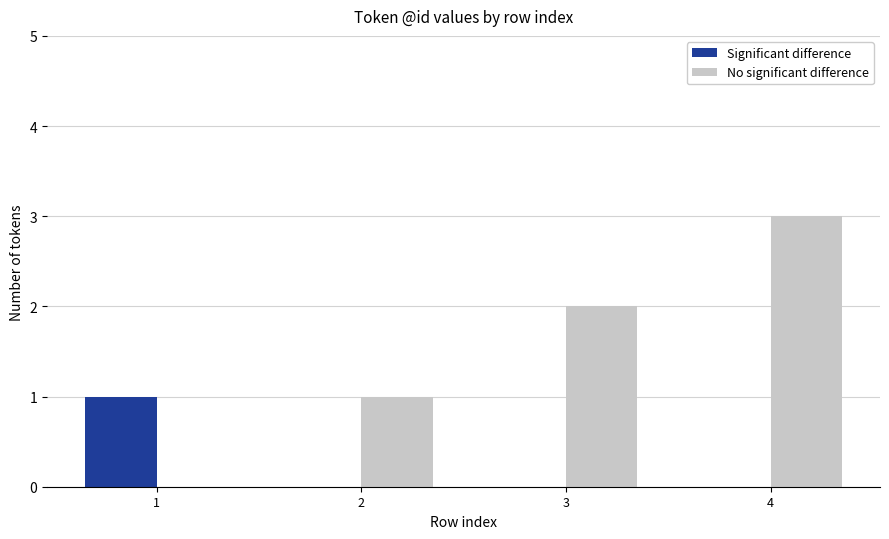

At which label does Significant difference reach its peak?

1